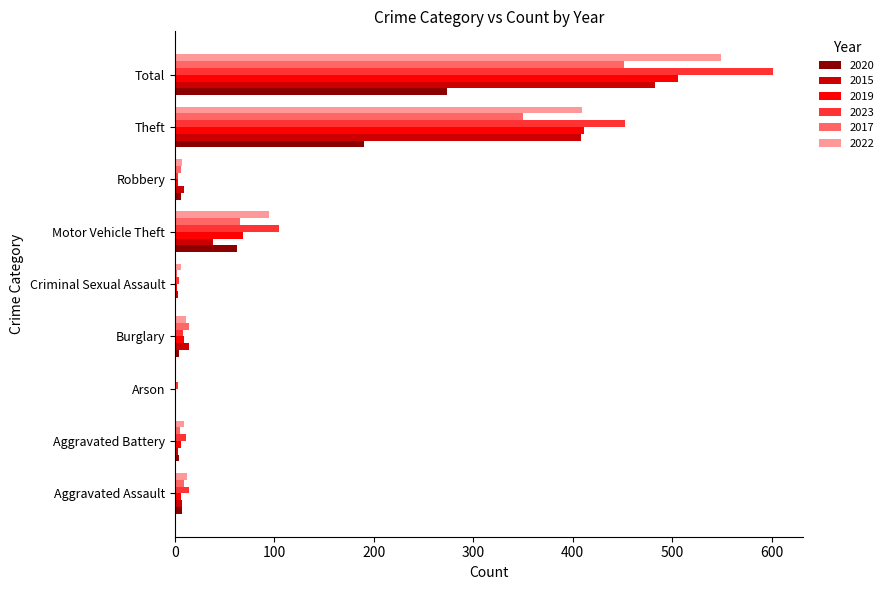

At which label is 2015 closest to 241?

Theft